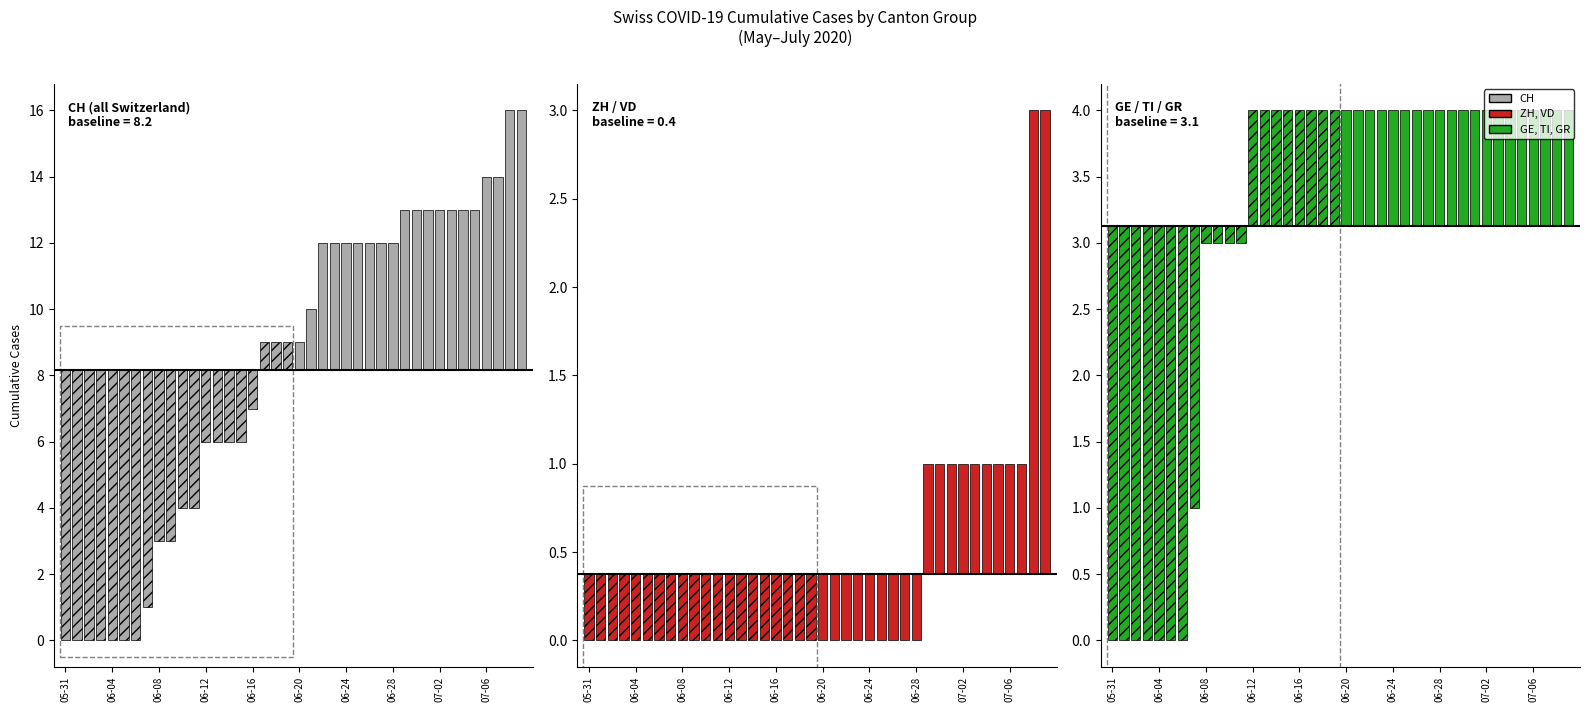

How many groups of bars are there?

40